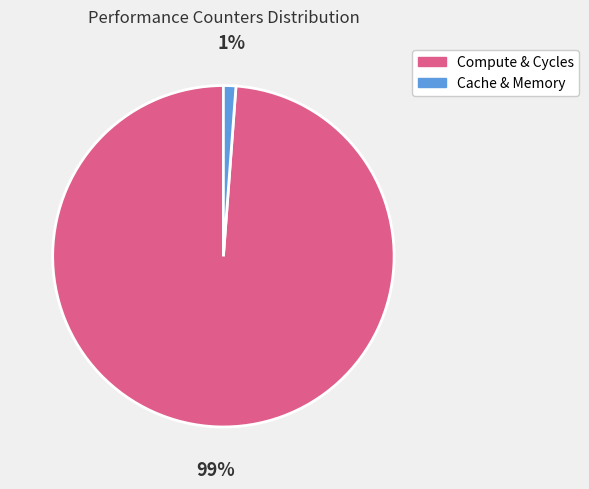

To the nearest percent, what is the difference between the largest and smallest slice percentages?

98%